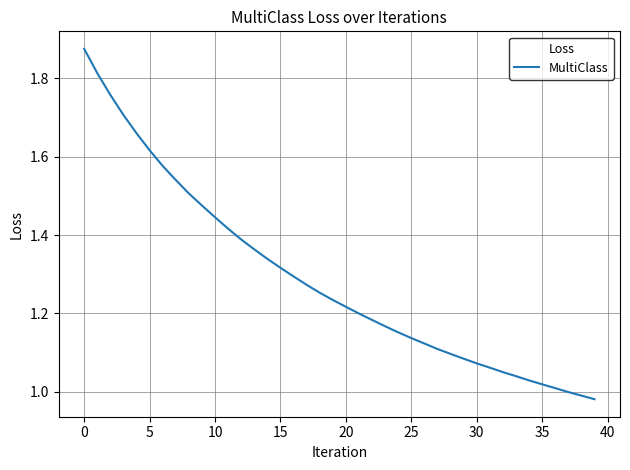

What is the difference between the maximum and minimum values?

0.9